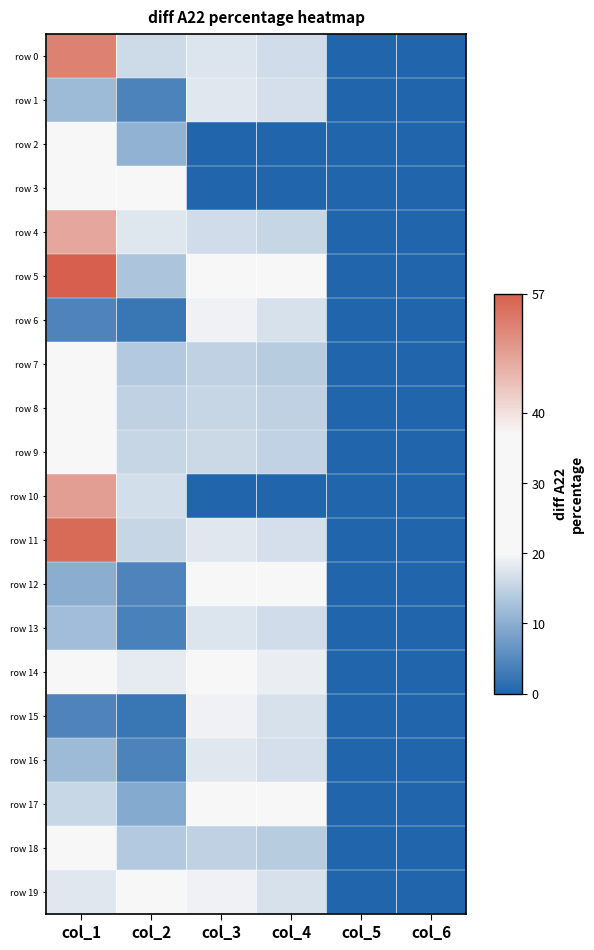

Between col_5 and col_3, which is larger?

col_3